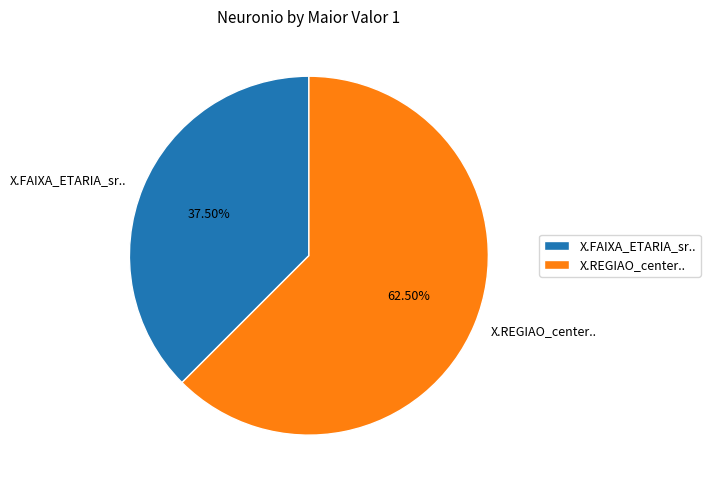

Count the number of slices in the pie.

2